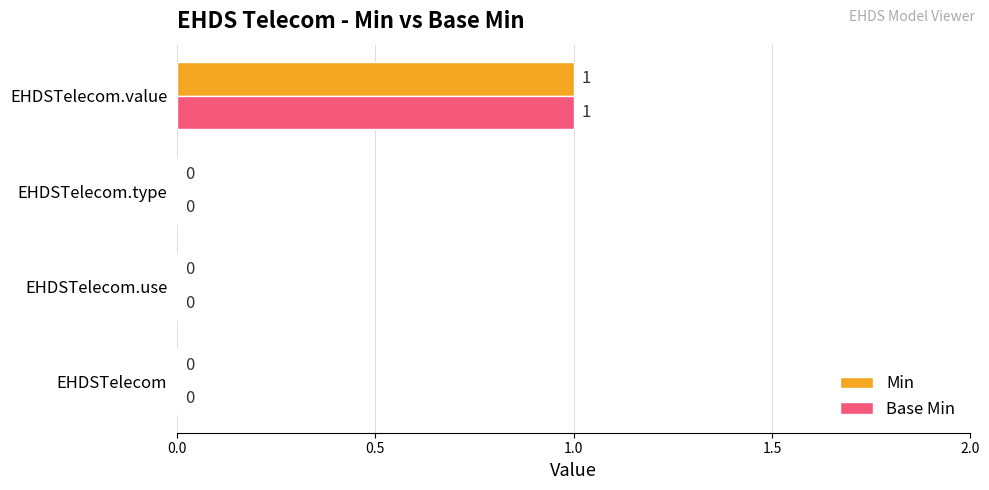

How many data points in Base Min are above 0?

1